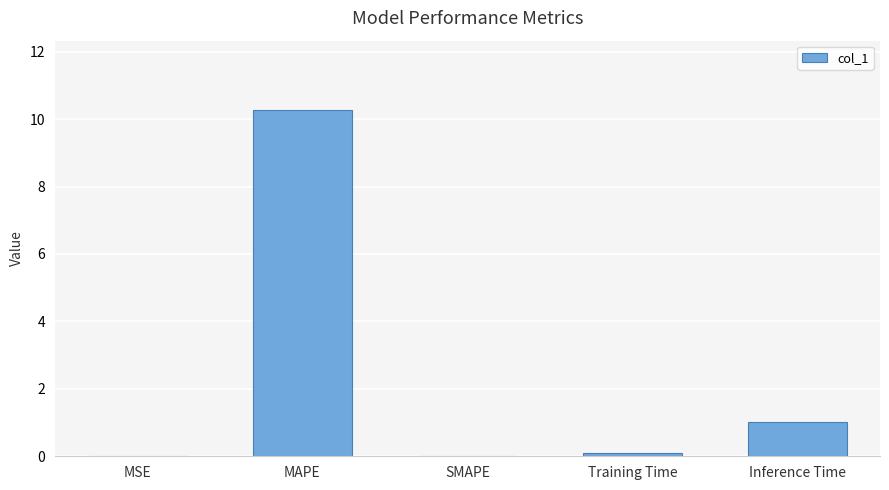

What is the sum of all values?

11.4